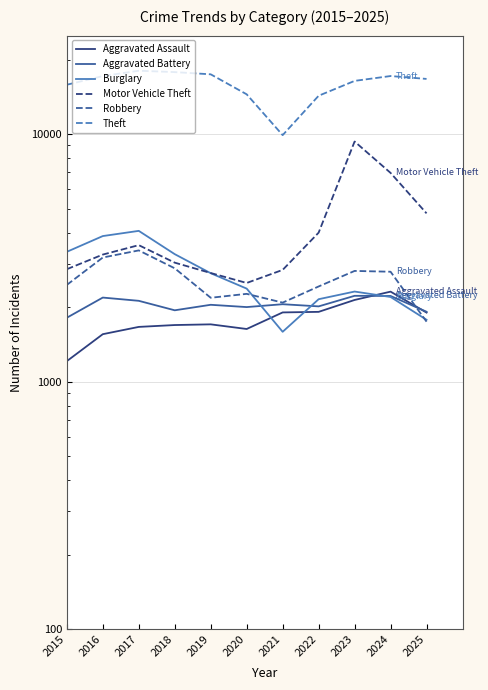

What is the smallest value displayed?

1210